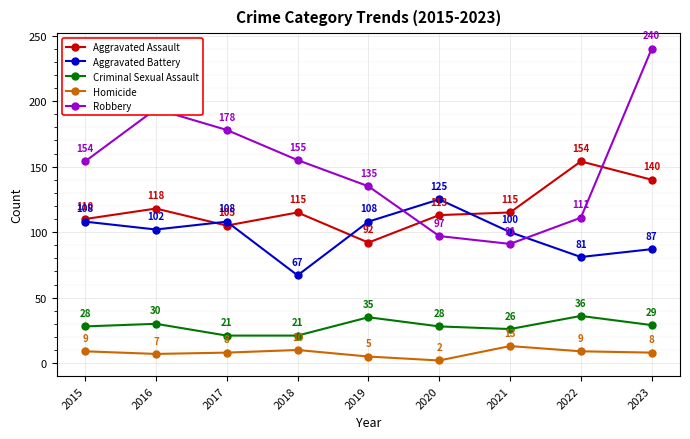

How many distinct data groups are displayed?

5